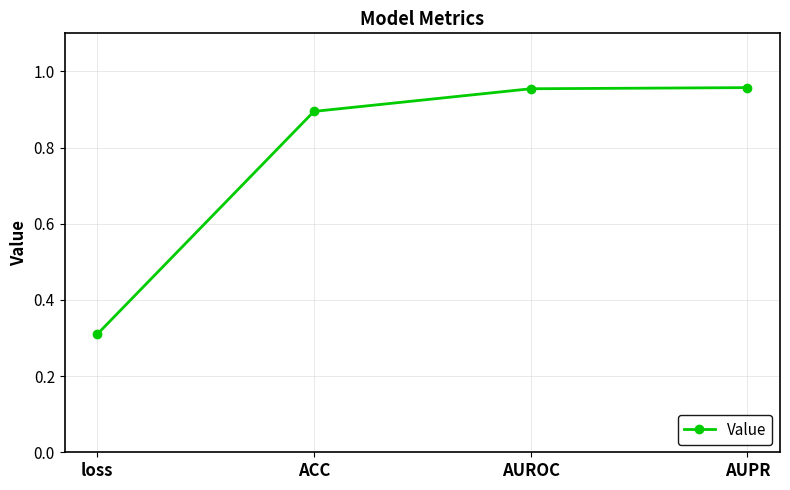

What is the minimum value shown in the chart?

0.3